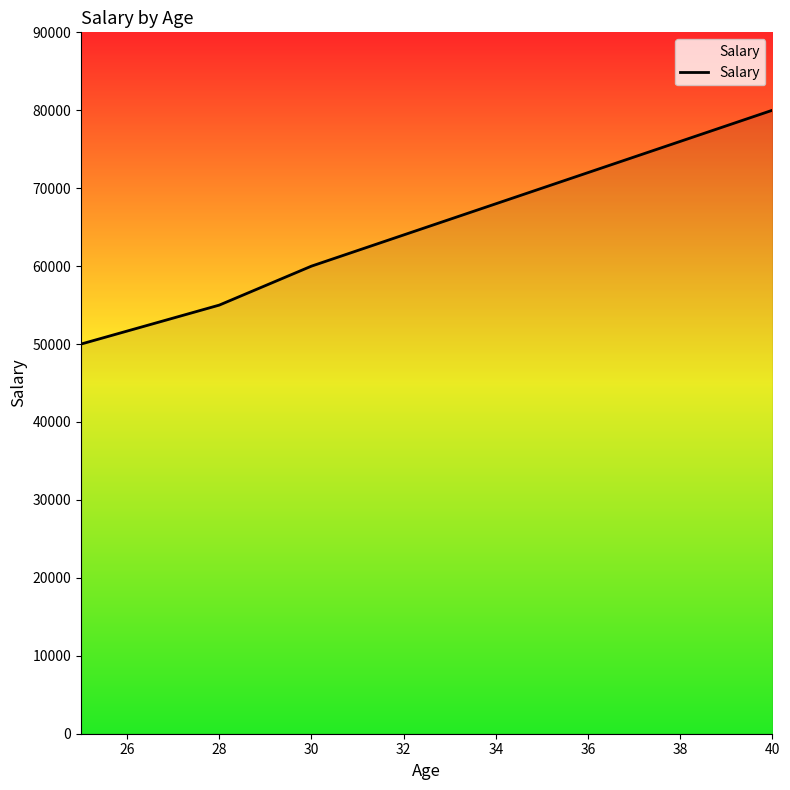

What is the greatest value displayed?

80000